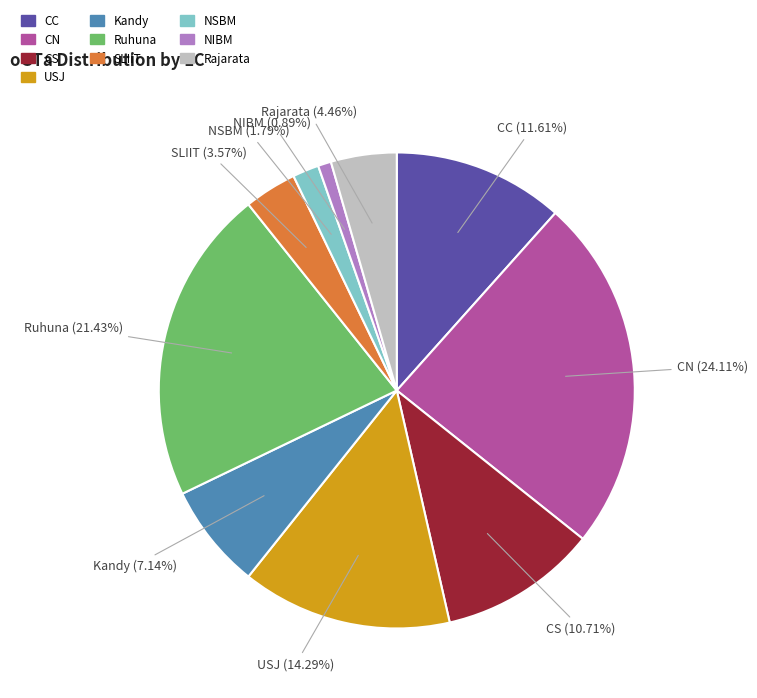

Is CN the majority of the pie?

No